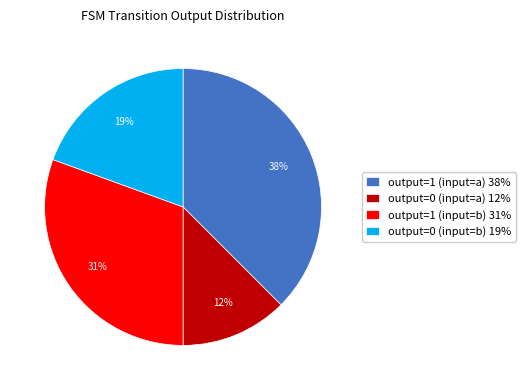

Is output=0 (input=a) the majority of the pie?

No